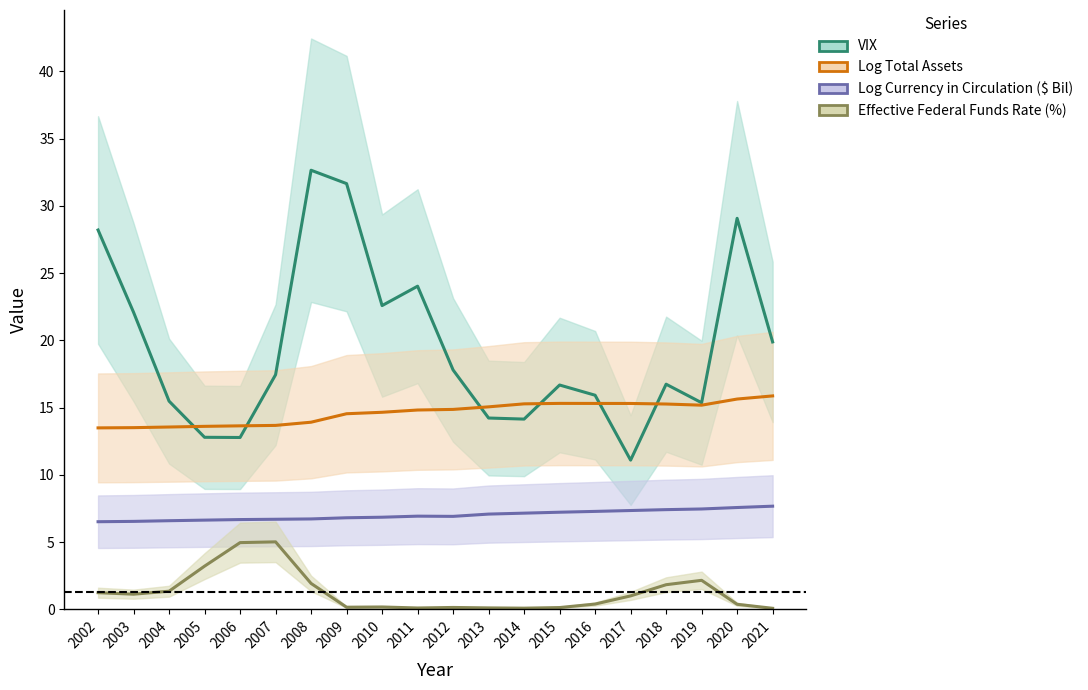

Which series has the largest range (max minus min)?

VIX